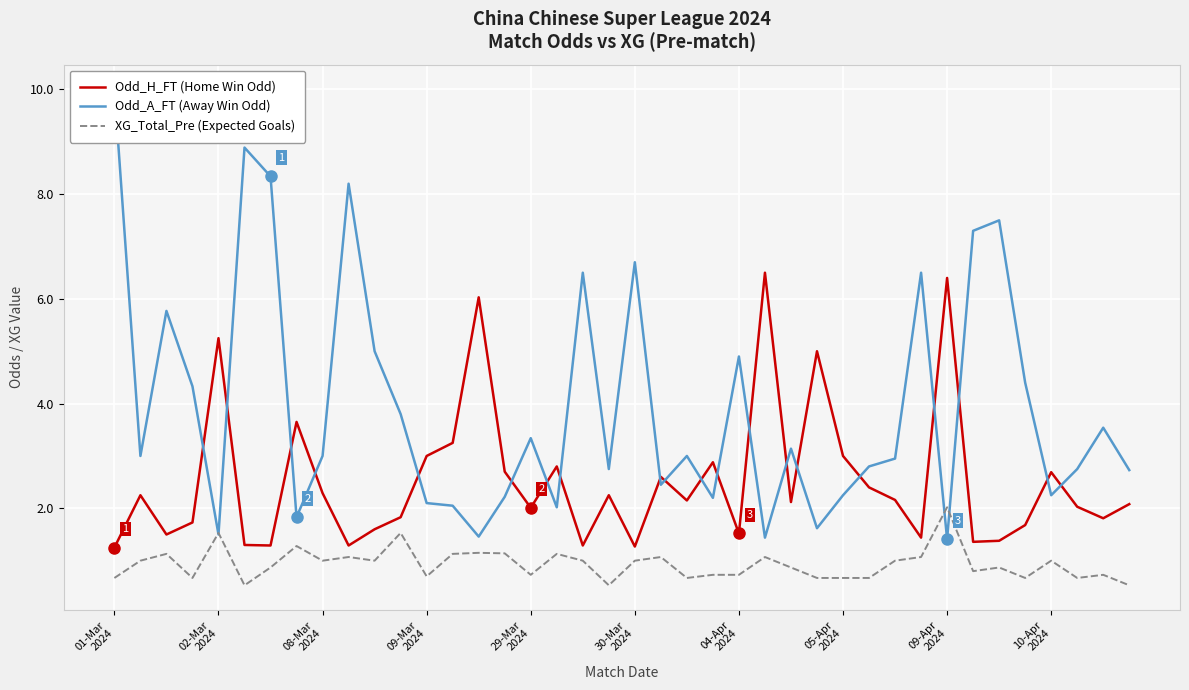

After their last crossing, which series has the higher values: Odd_H_FT (Home Win Odd) or Odd_A_FT (Away Win Odd)?

Odd_A_FT (Away Win Odd)